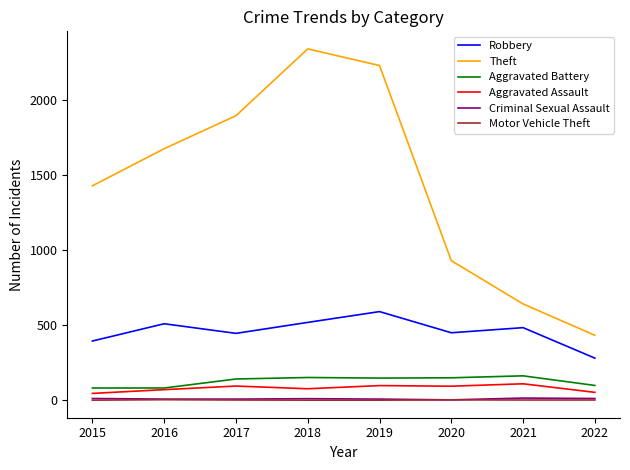

True or false: Theft and Robbery intersect in this chart.

False